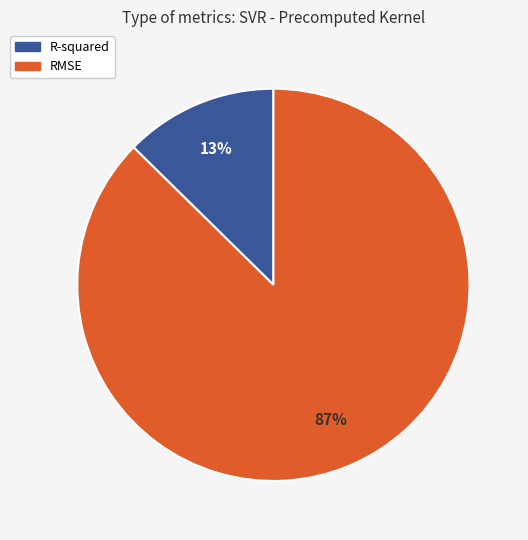

To the nearest percent, what portion does RMSE represent?

87%